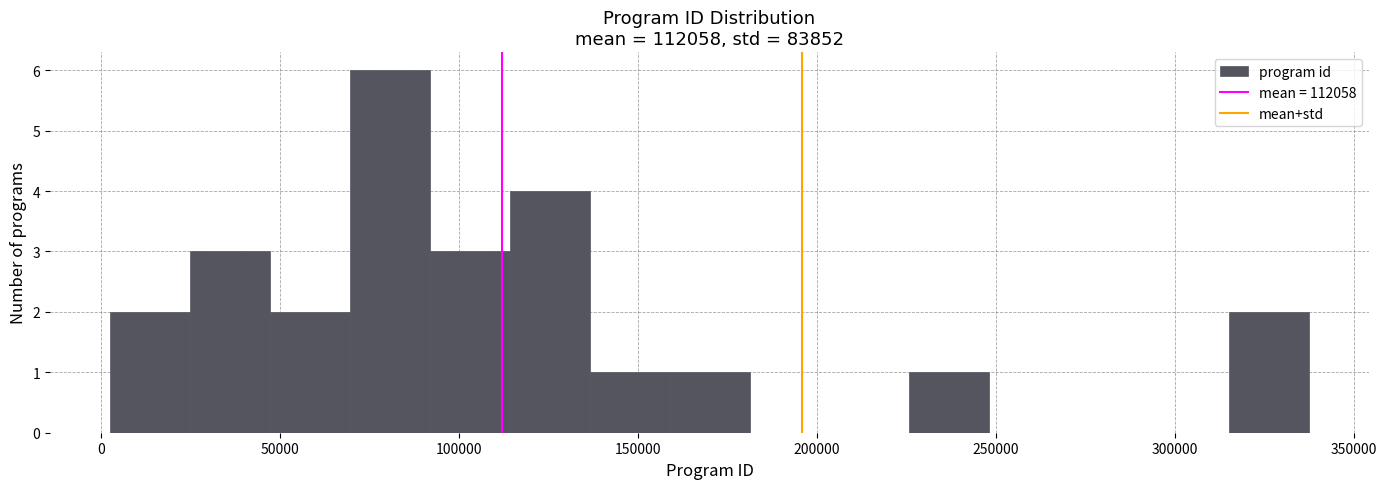

Reading left to right, transcribe this chart: for each bar, give the range it covers on the x-axis and its height. Neither the bar edges nor the heights are printed on the chart, so give them approximately, as read against the axes.

5000 to 25000: 2
25000 to 45000: 3
45000 to 70000: 2
70000 to 90000: 6
90000 to 115000: 3
115000 to 135000: 4
135000 to 160000: 1
160000 to 180000: 1
180000 to 205000: 0
205000 to 225000: 0
225000 to 250000: 1
250000 to 270000: 0
270000 to 295000: 0
295000 to 315000: 0
315000 to 335000: 2